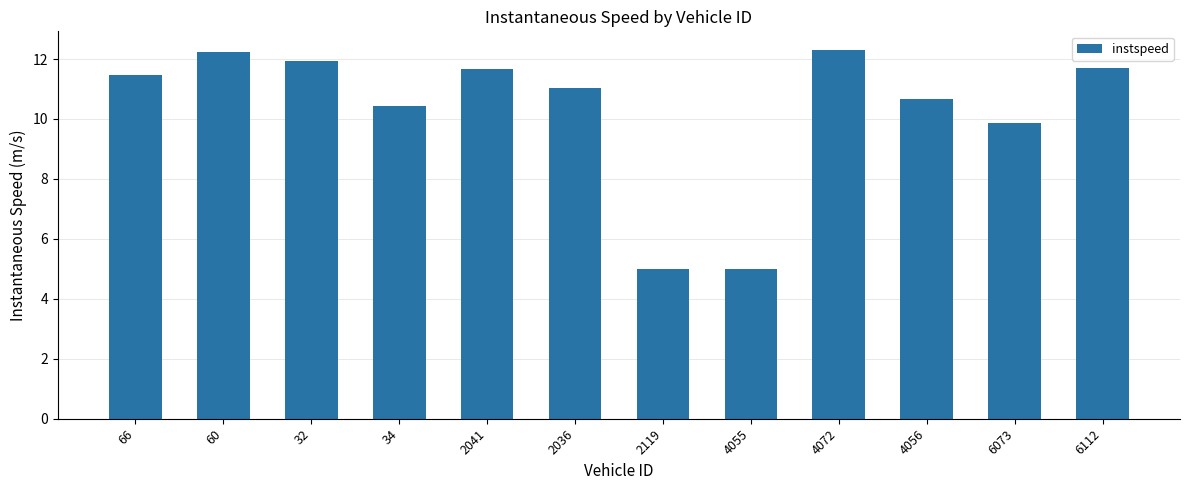

What is the difference between the maximum and minimum values?

7.3